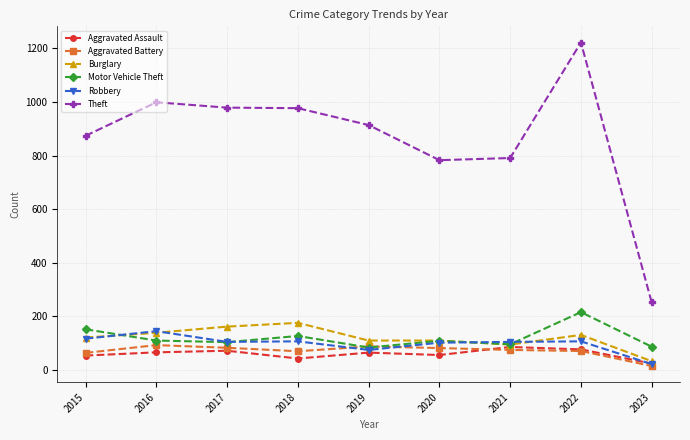

Which series has the largest range (max minus min)?

Theft